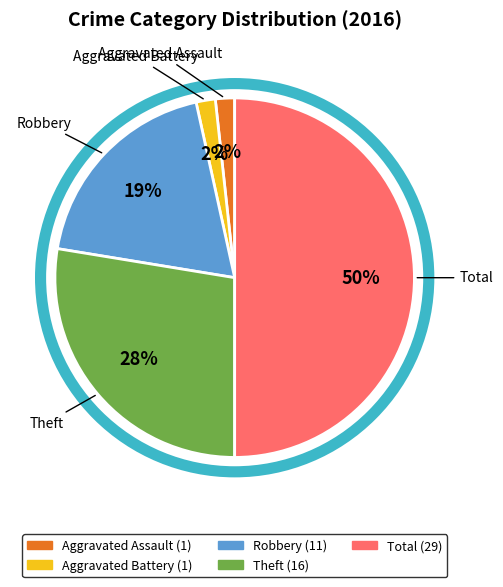

To the nearest percent, what is the average slice percentage?

20%